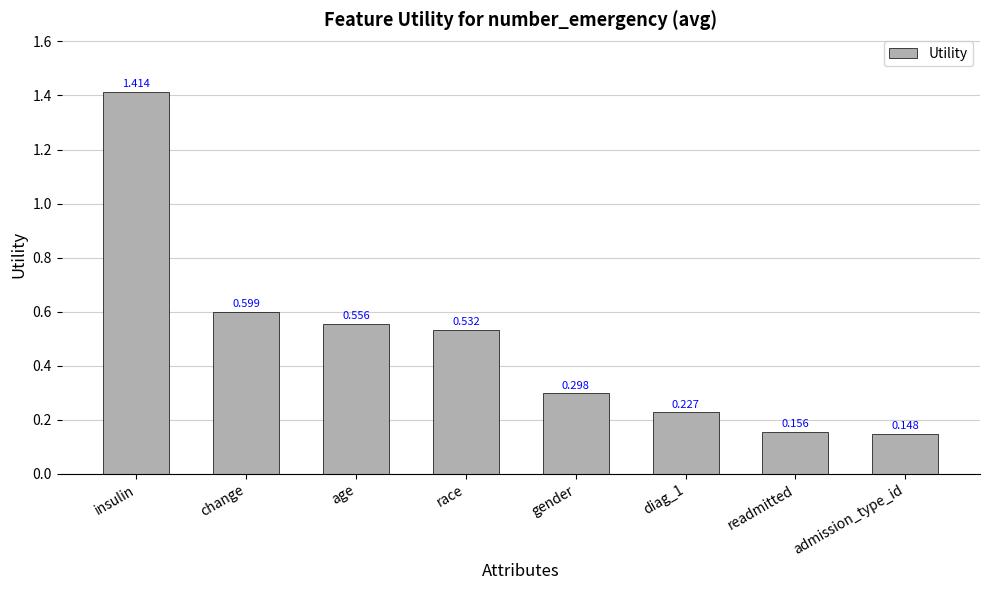

Which category has the lowest value across all series?

admission_type_id